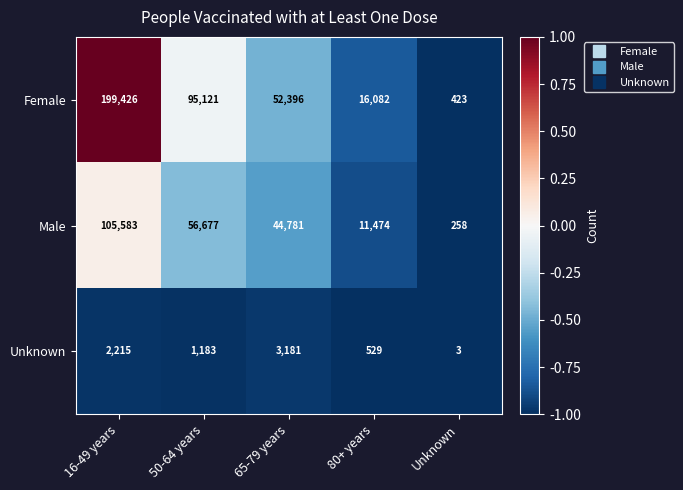

What is the total value across all series at 80+ years?

28085